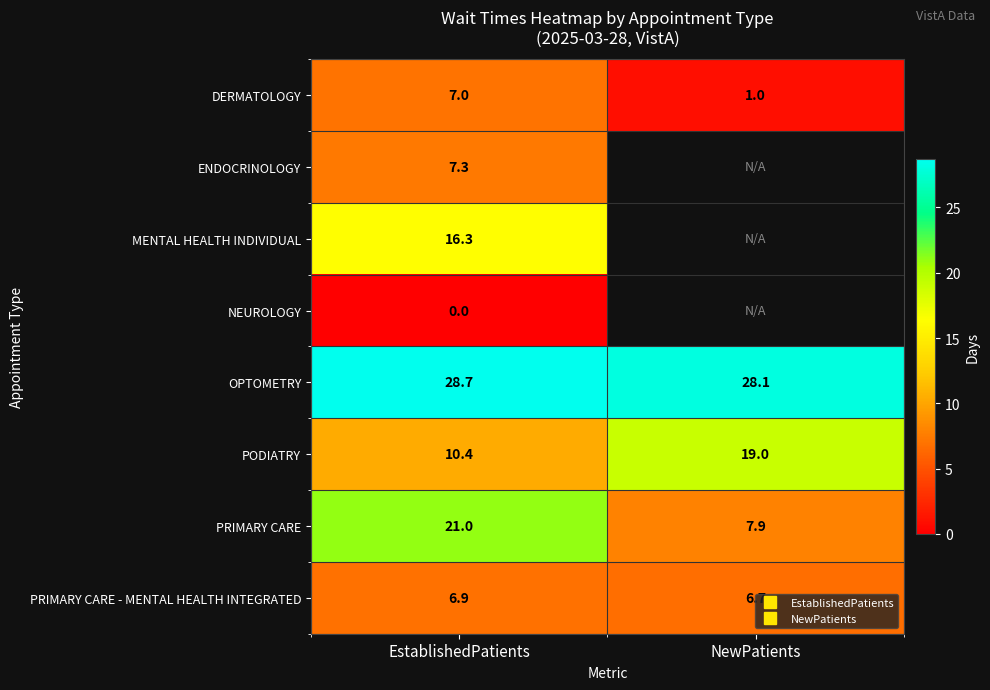

What is the approximate value of PODIATRY at EstablishedPatients?

10.4